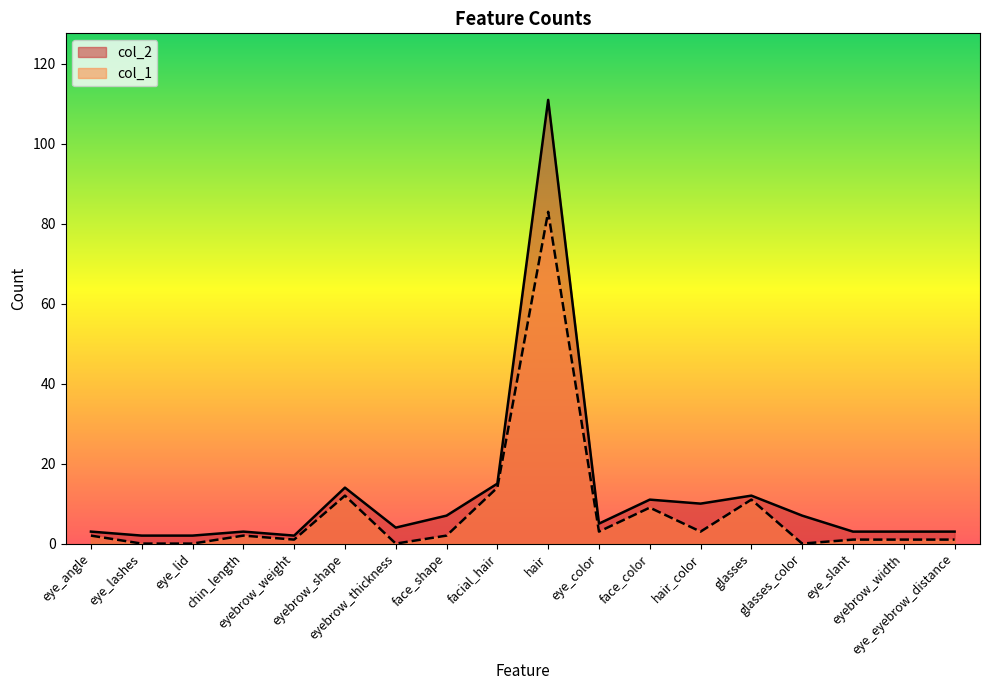

True or false: col_1 and col_2 intersect in this chart.

False